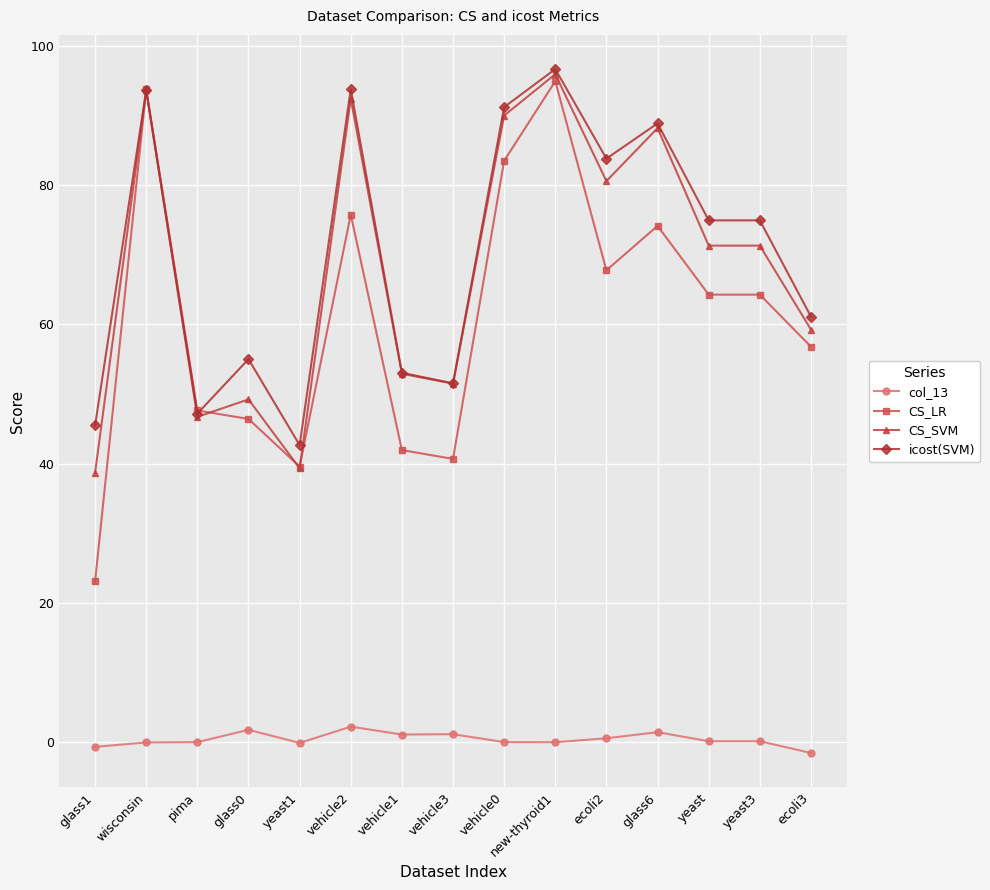

Which series has the largest range (max minus min)?

CS_LR